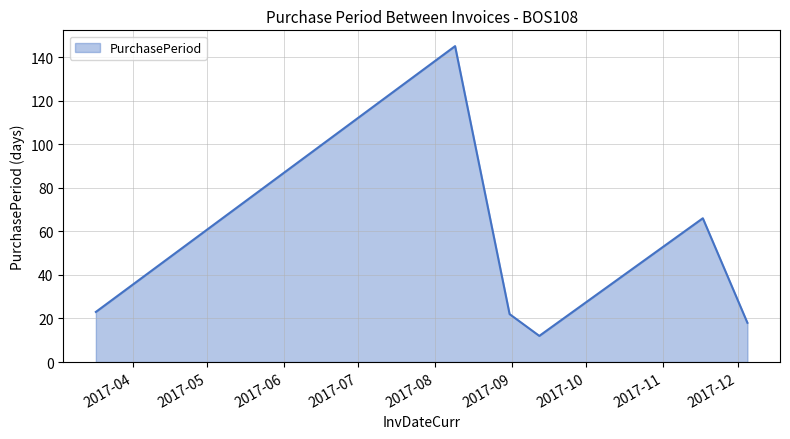

What is the greatest value displayed?

145